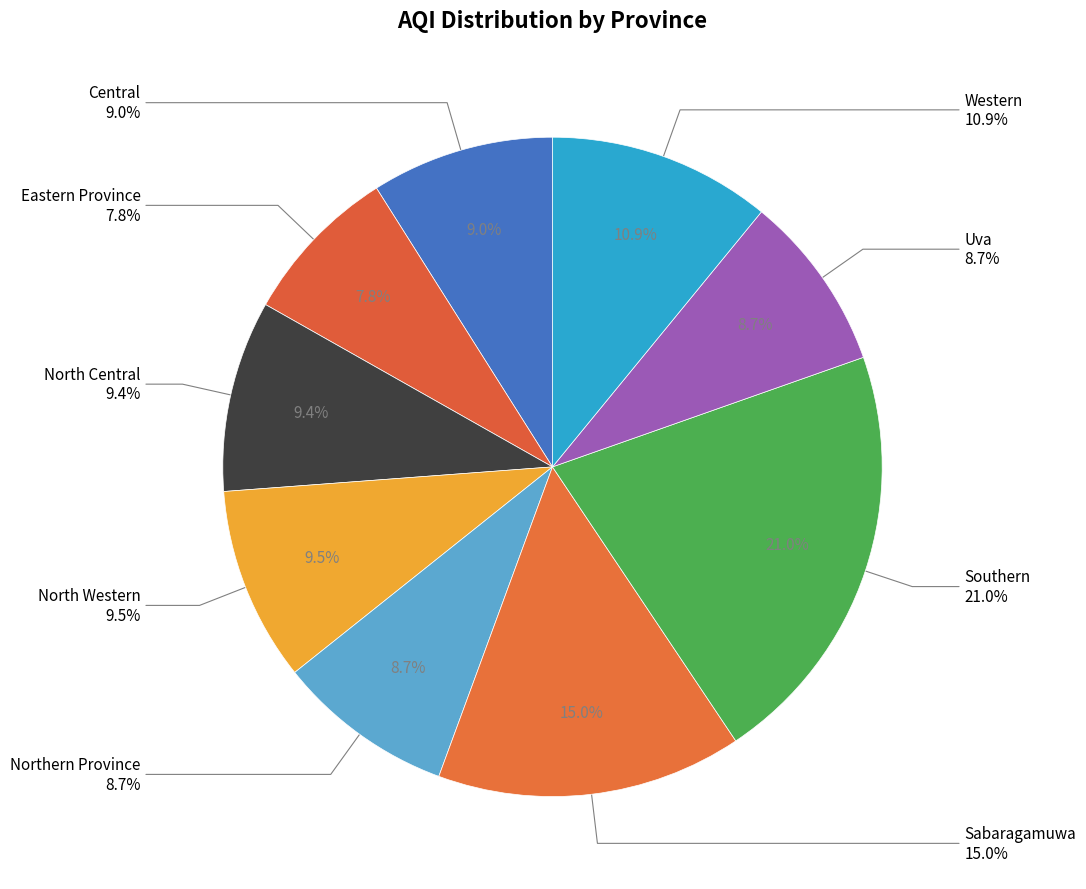

What is the ratio of the value at Western to the value at North Central?

1.2